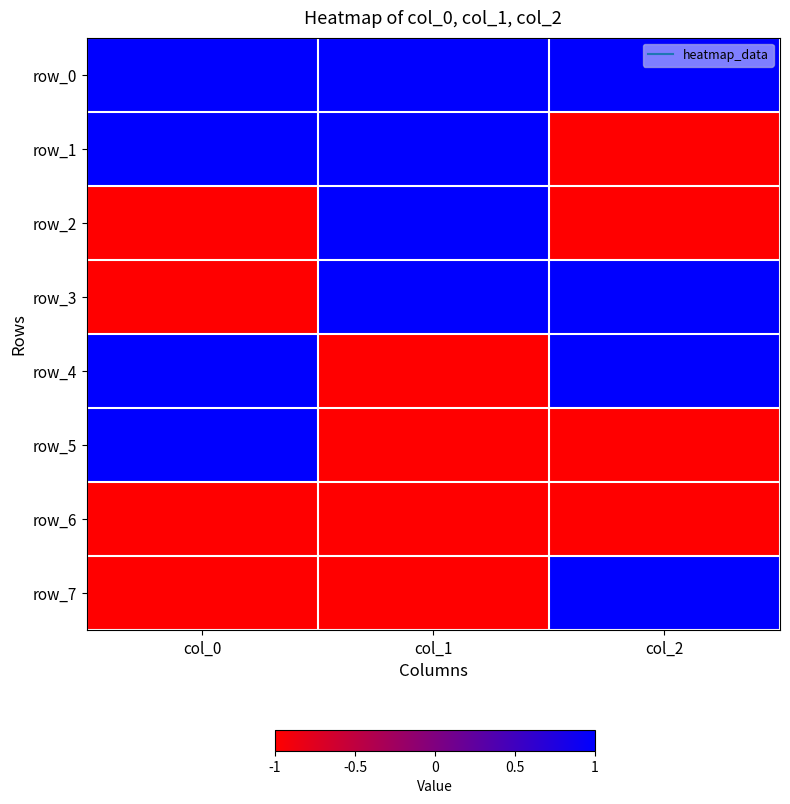

How many values in row_4 are below zero?

1